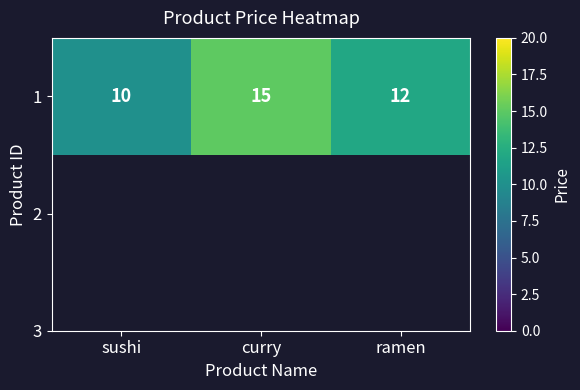

List the labels in order of value, largest first.

curry, ramen, sushi